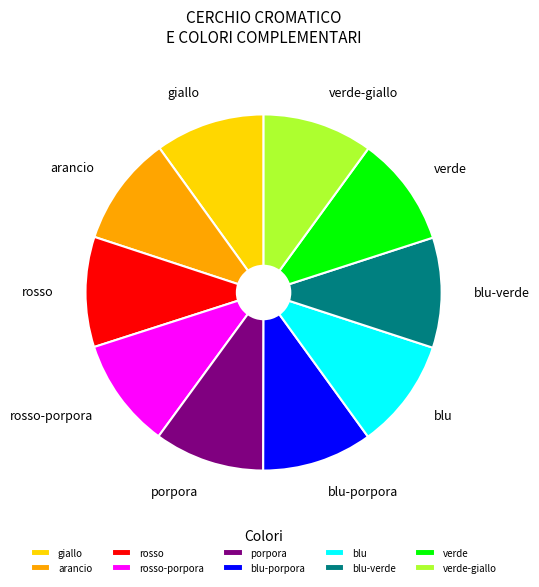

Combined, do blu-porpora and giallo account for over 50%?

No